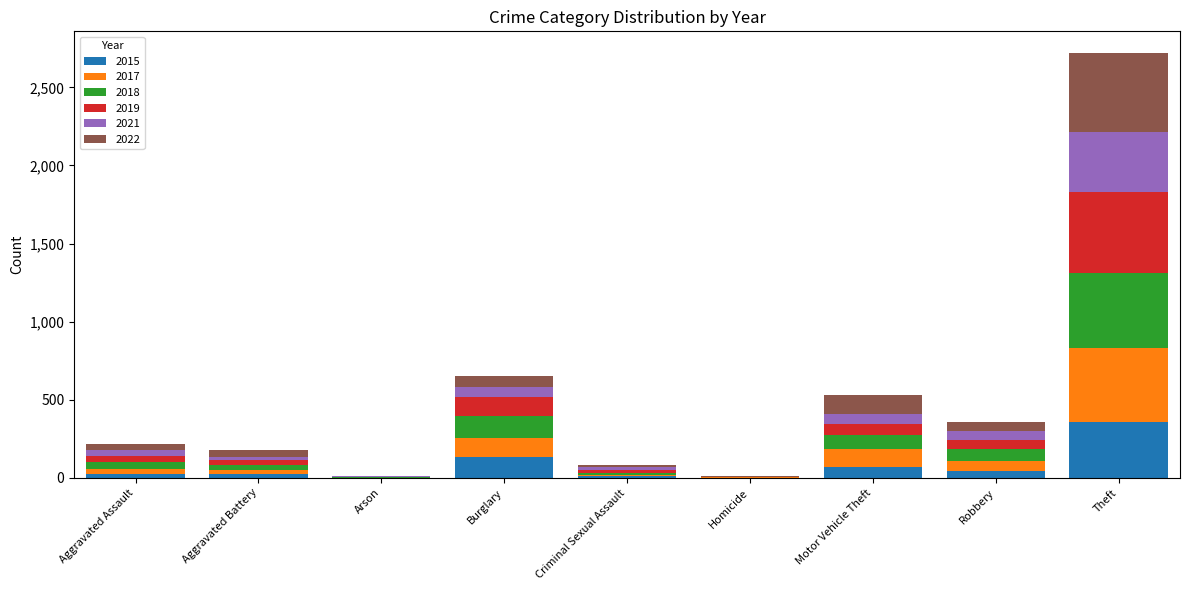

At which label does 2015 reach its peak?

Theft